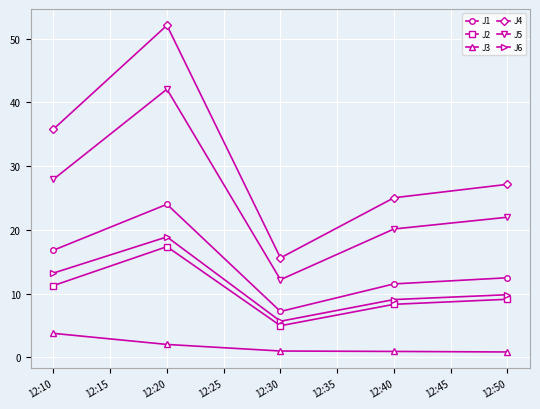

What is the greatest value displayed?

52.1